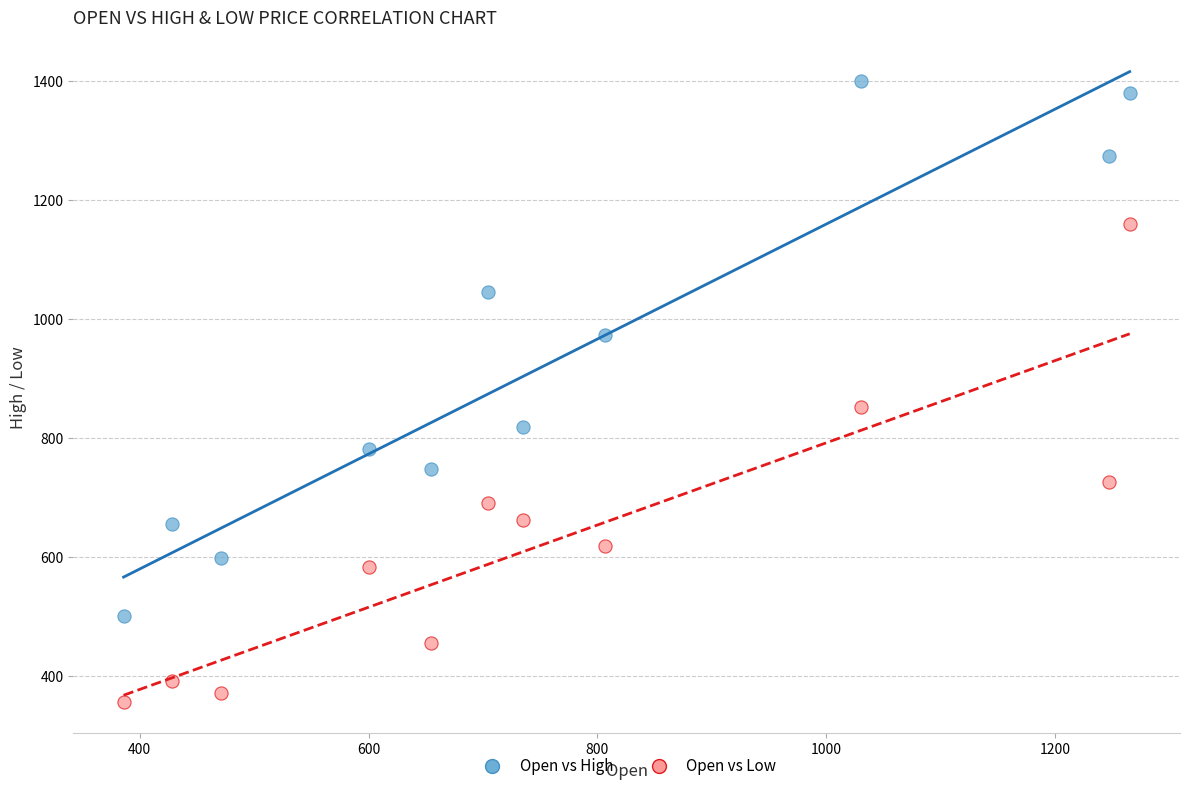

What is the X range (max minus min) for the scatter plot?

878.9